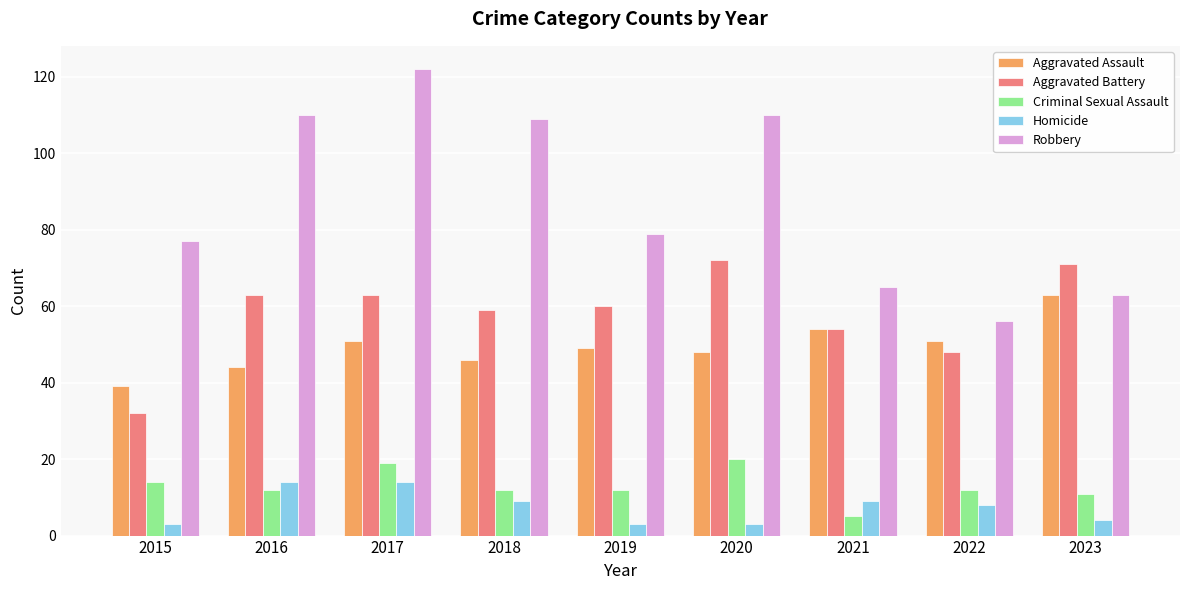

Reading left to right, transcribe all the data shown in this chart.

Aggravated Assault: 2015=39	2016=44	2017=51	2018=46	2019=49	2020=48	2021=54	2022=51	2023=63
Aggravated Battery: 2015=32	2016=63	2017=63	2018=59	2019=60	2020=72	2021=54	2022=48	2023=71
Criminal Sexual Assault: 2015=14	2016=12	2017=19	2018=12	2019=12	2020=20	2021=5	2022=12	2023=11
Homicide: 2015=3	2016=14	2017=14	2018=9	2019=3	2020=3	2021=9	2022=8	2023=4
Robbery: 2015=77	2016=110	2017=122	2018=109	2019=79	2020=110	2021=65	2022=56	2023=63